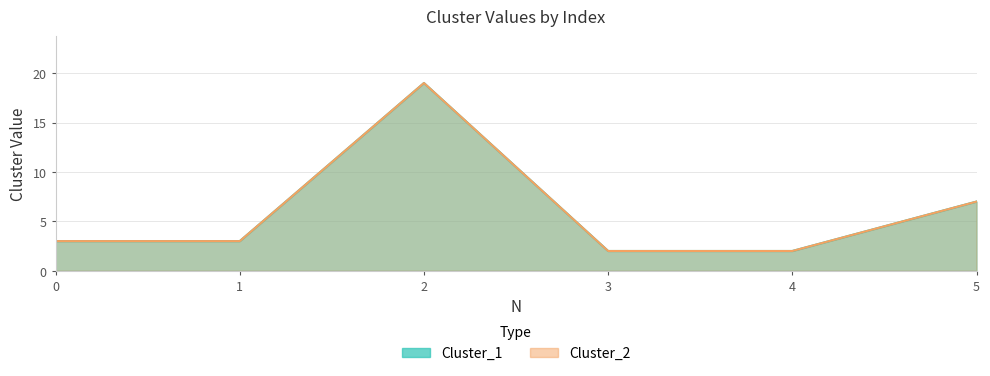

How many values in the Cluster_2 series are below 3?

2